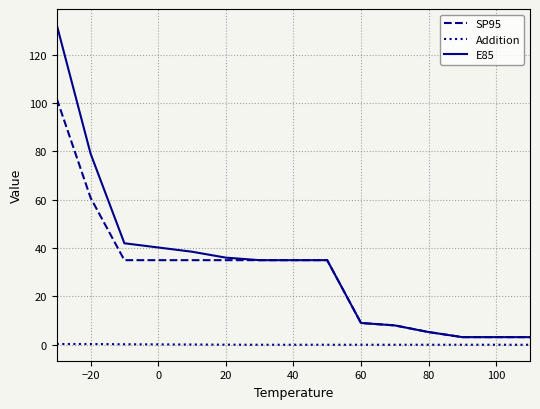

What is the maximum value shown in the chart?

132.3